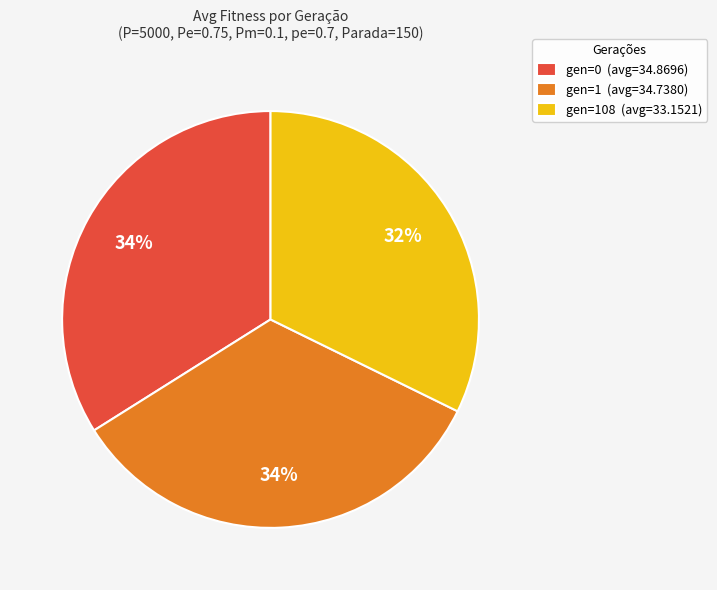

What is the ratio of the value at gen=0 (avg=34.8696) to the value at gen=108 (avg=33.1521)?

1.1